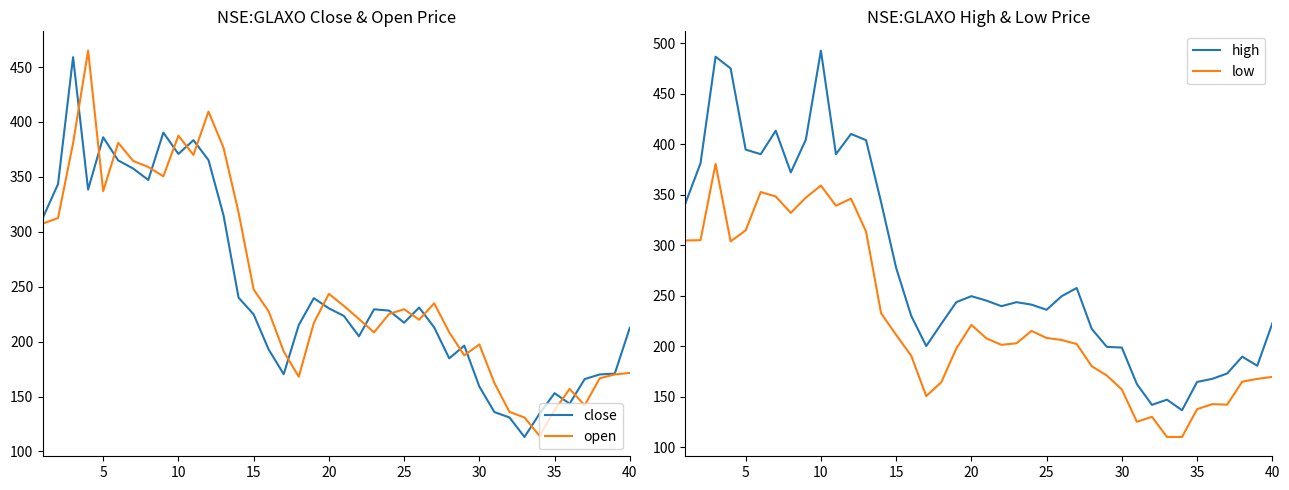

Is it true that open equals 161.7 at 20?

False